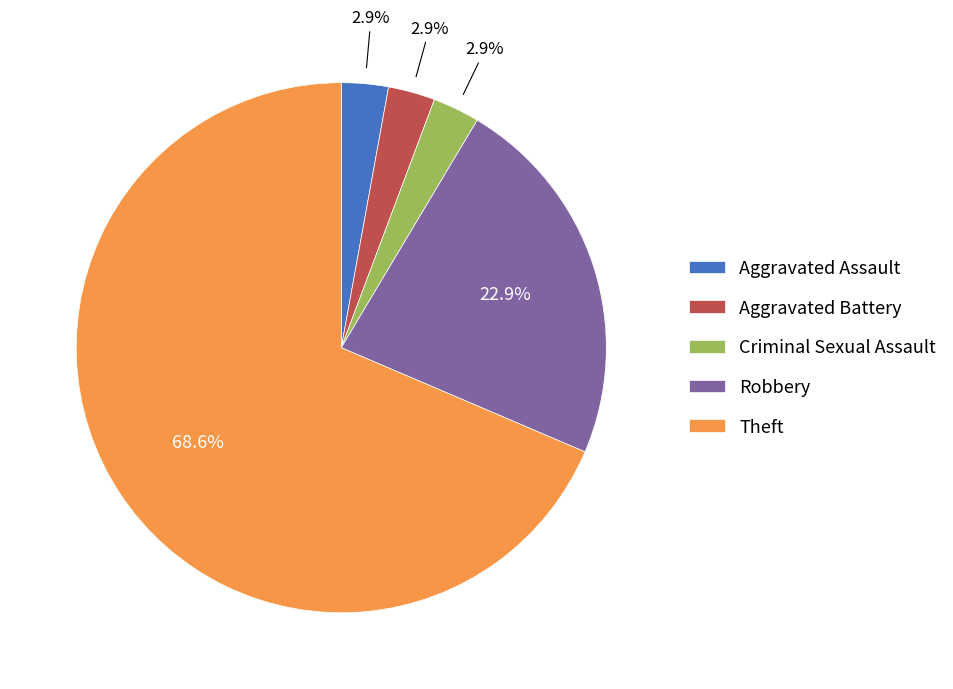

Does Theft represent more than half of the total?

Yes